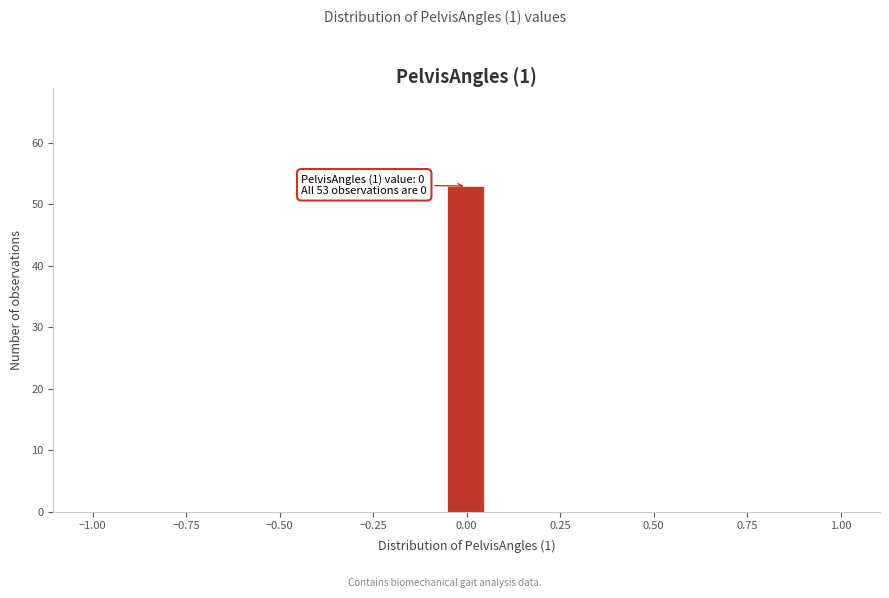

Around what value on the x-axis is the tallest bar? Give the approximate position of its centre, as read against the axis.

0.00